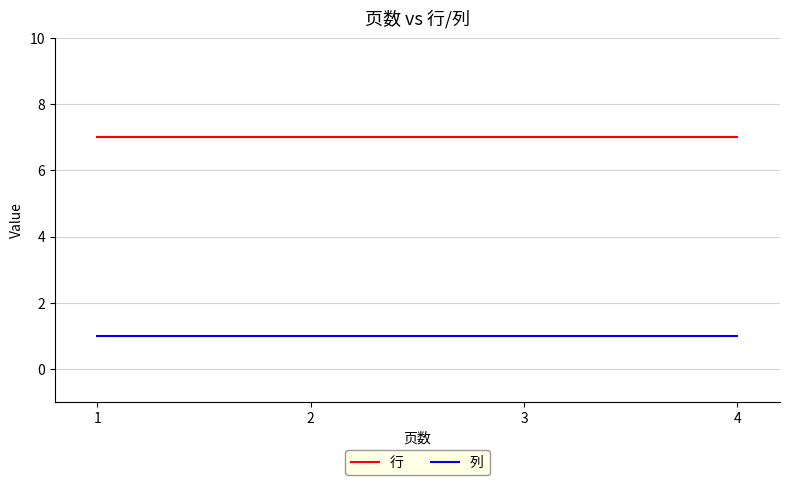

Does the chart display data point markers on the line(s)?

No